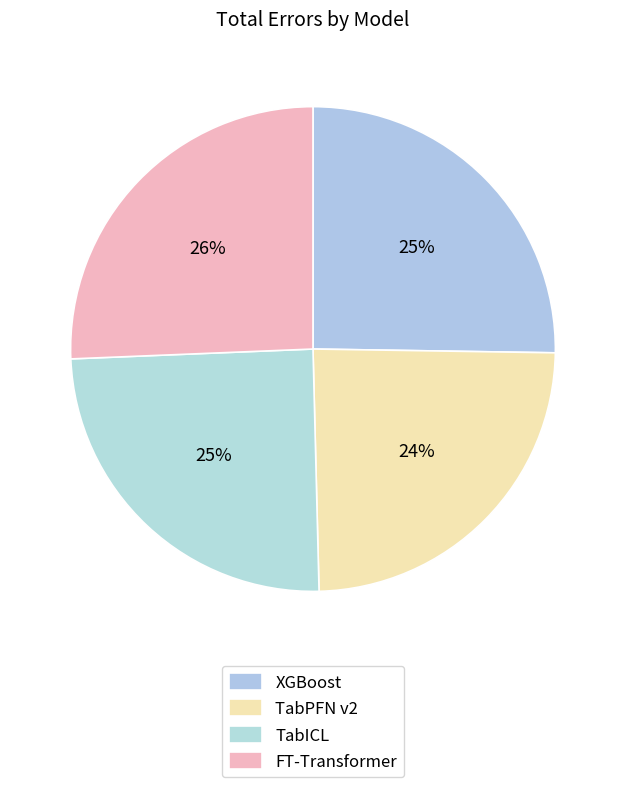

To the nearest percent, what portion does XGBoost represent?

25%